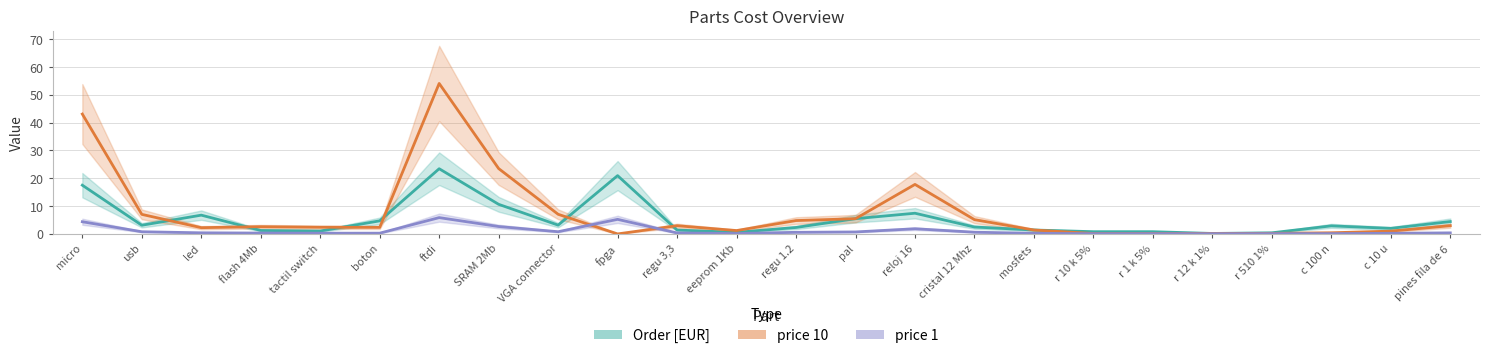

Does the chart display data point markers on the line(s)?

No